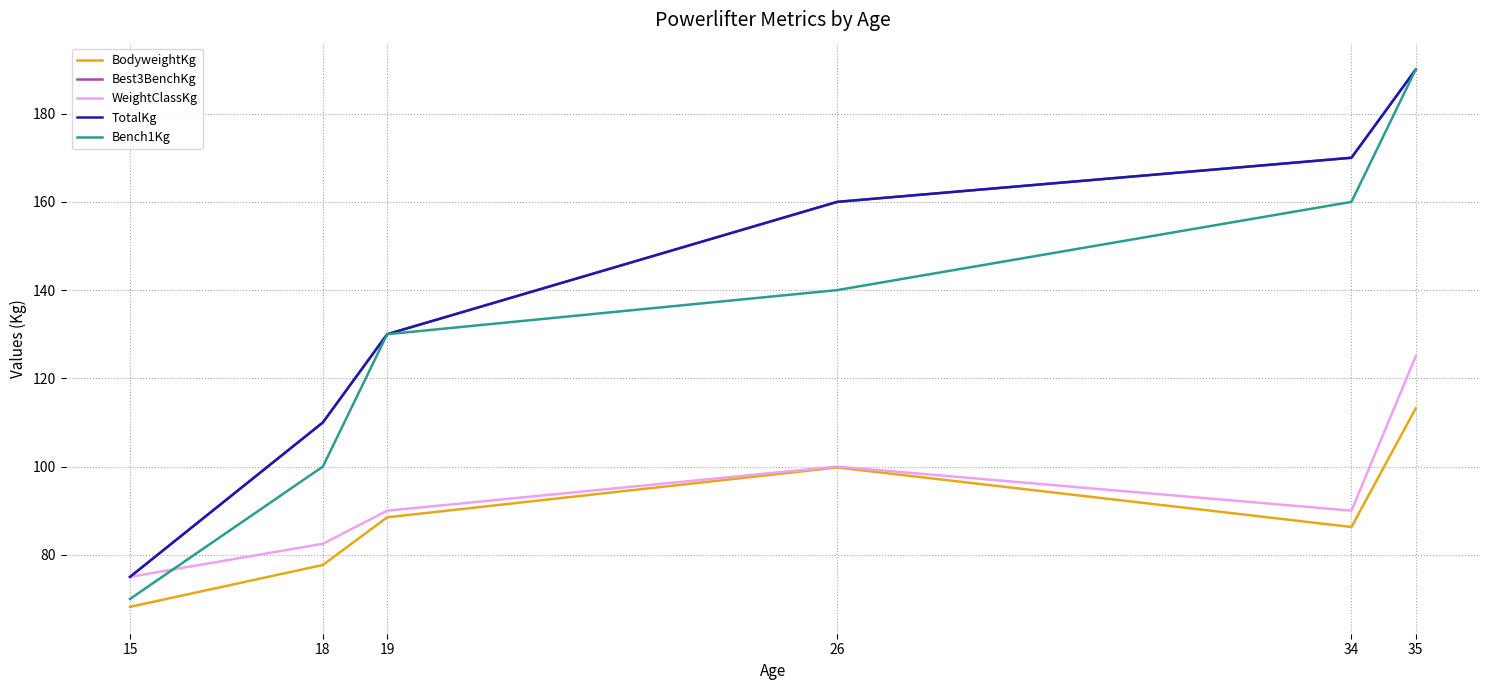

What is the average value of the BodyweightKg series?

89.0